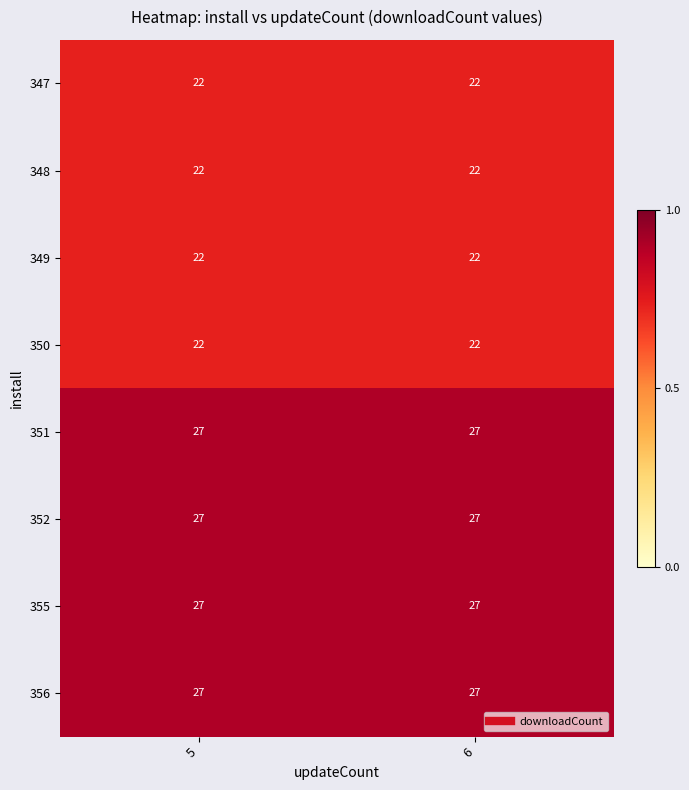

What is the average value of the 356 series?

27